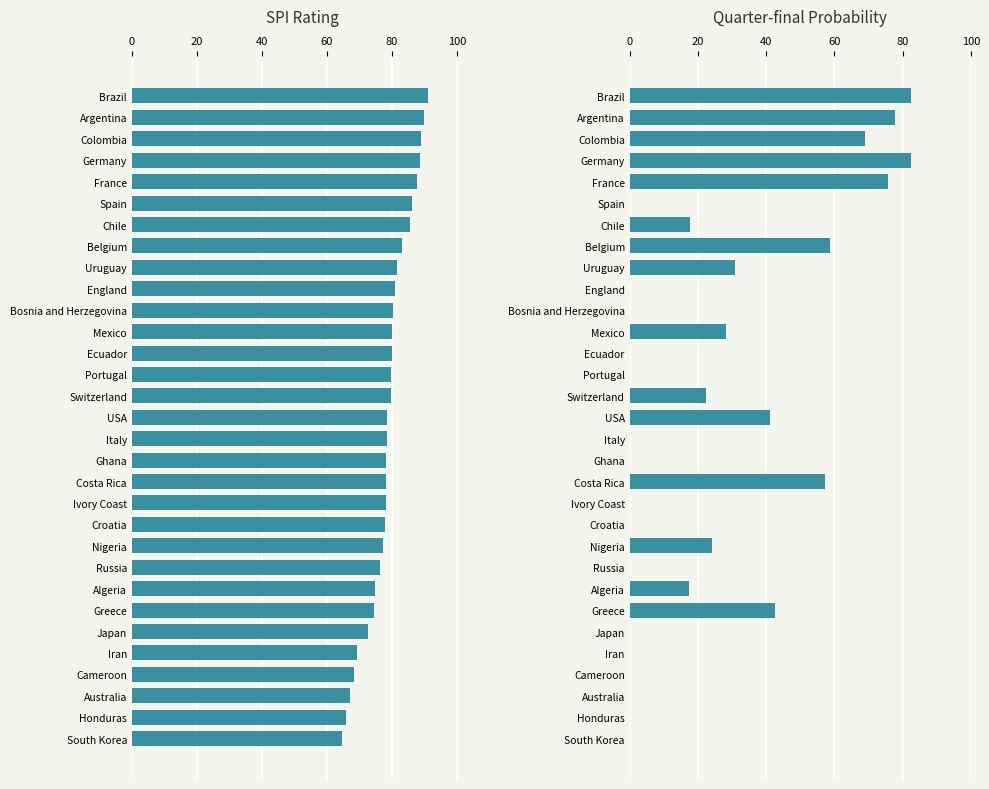

How many groups of bars are there?

31